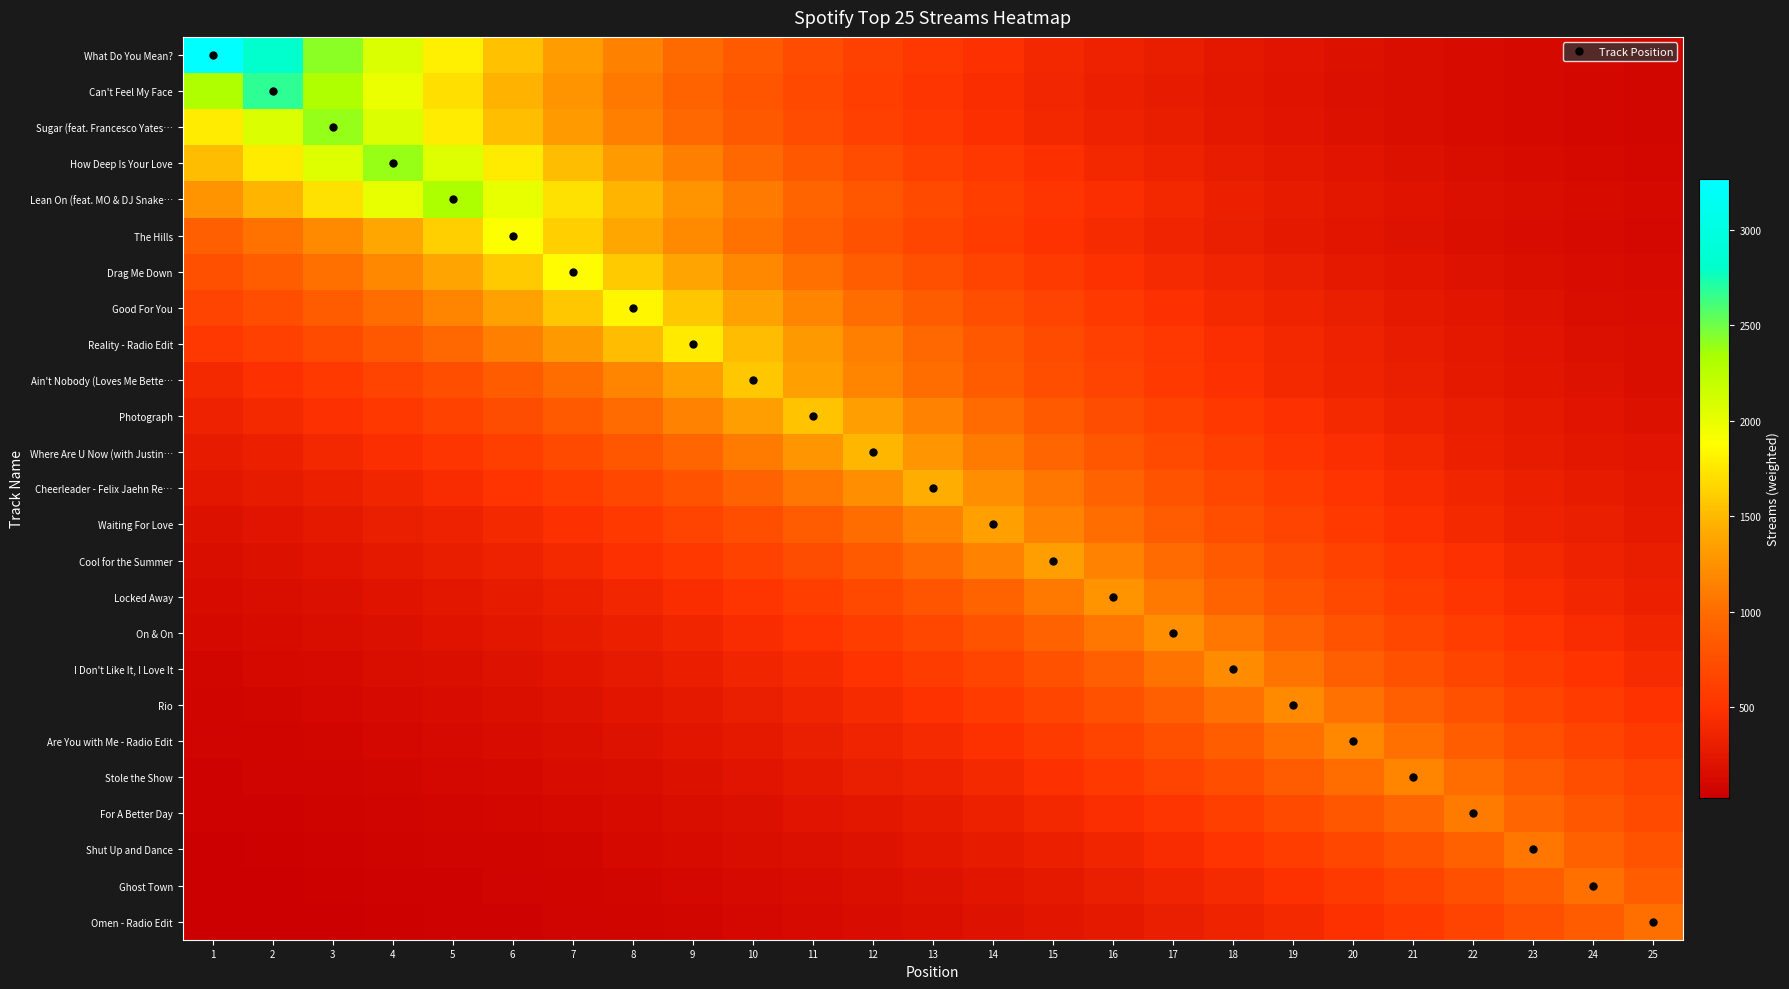

Which series has the largest range (max minus min)?

What Do You Mean?